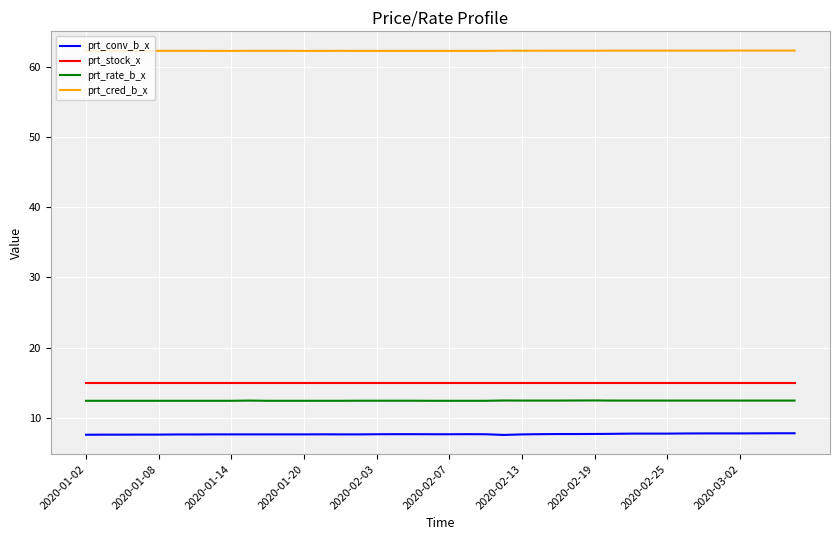

How many distinct data groups are displayed?

4